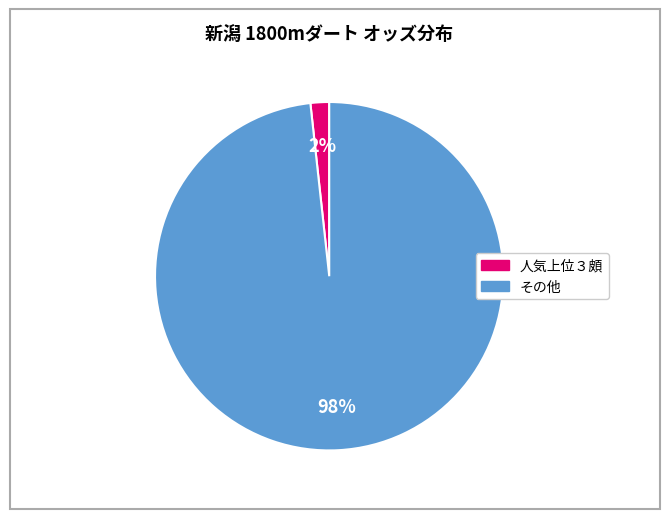

Is there any slice that represents more than half of the pie?

Yes